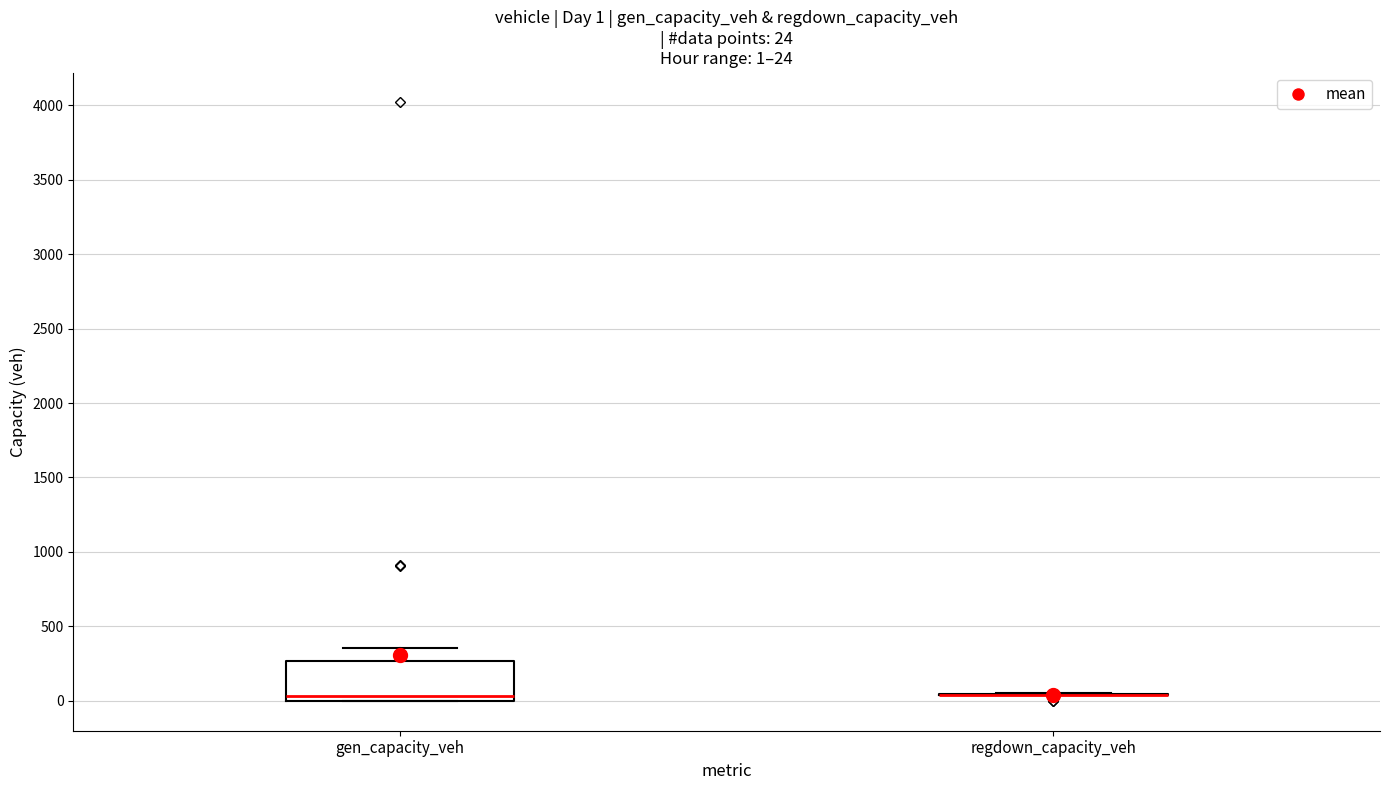

Comparing the boxes themselves (not the whiskers), which one is the tallest?

gen_capacity_veh